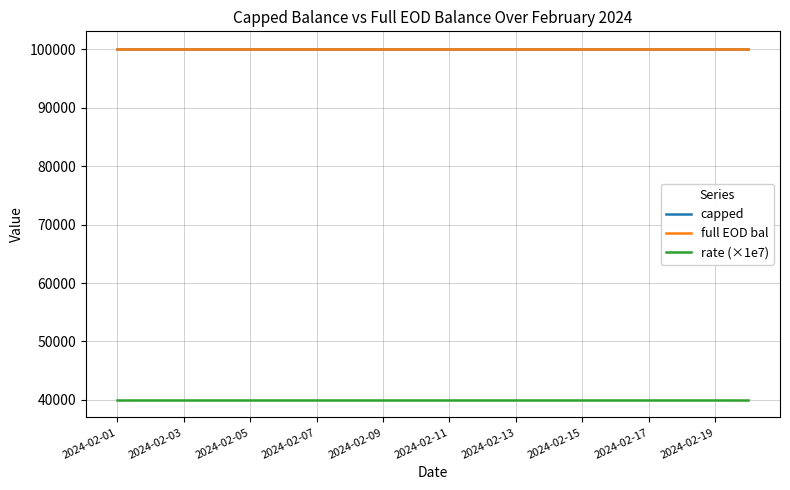

What is the greatest value displayed?

100100